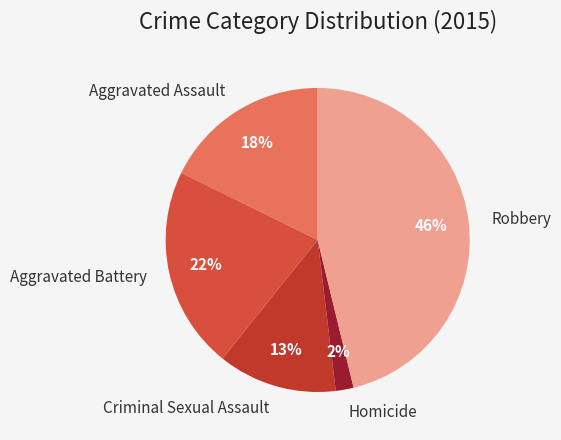

How many slices are in this pie chart?

5